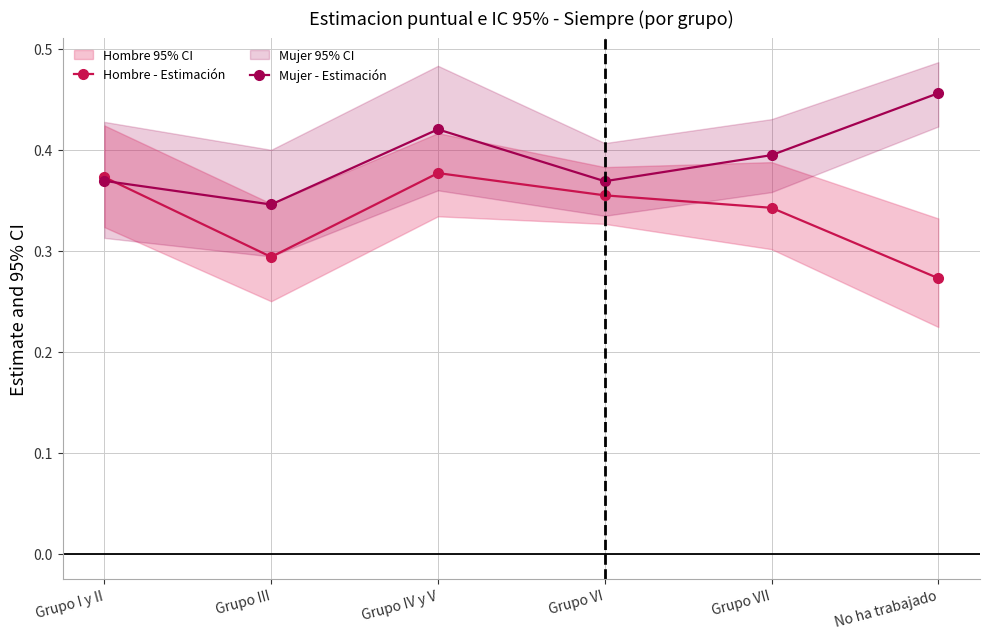

Where is Hombre - Estimación nearest to the value 0?

No ha trabajado